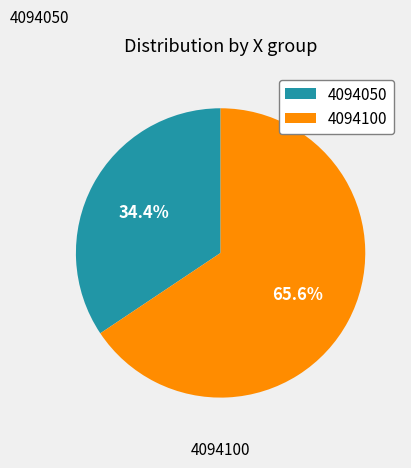

Does any single category account for the majority?

Yes